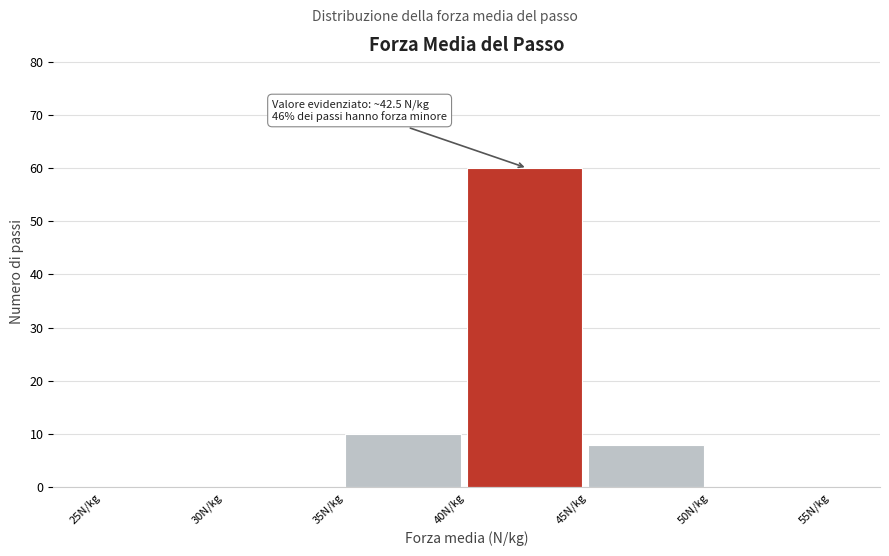

Over which range of the x-axis is the bar tallest?

40 to 45